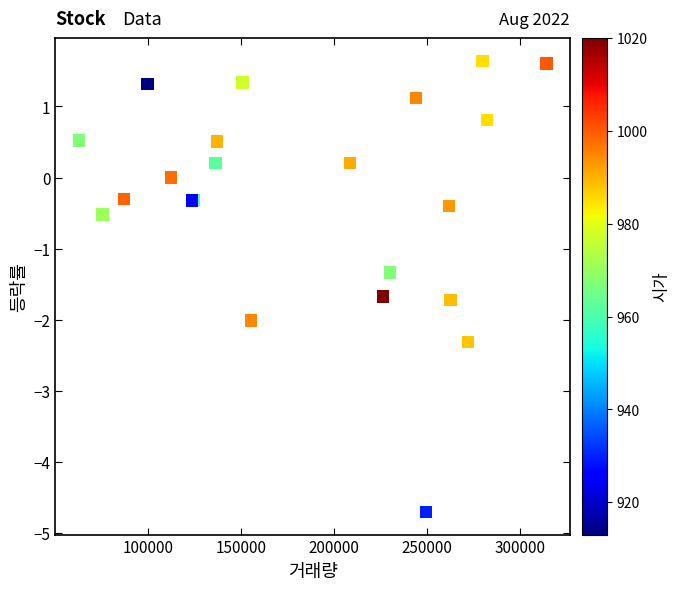

What Y value in the scatter plot is closest to -1?

-1.3